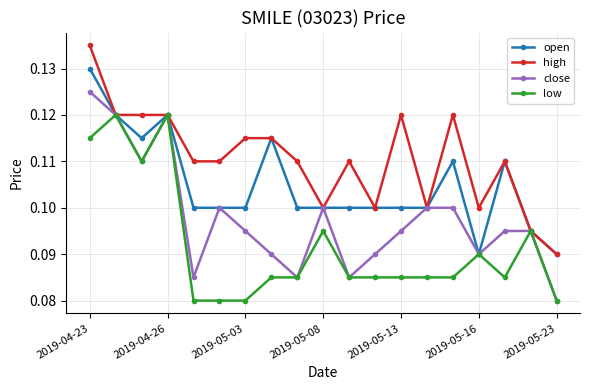

In close, how many points are lower than both neighbors (excluding endpoints)?

5